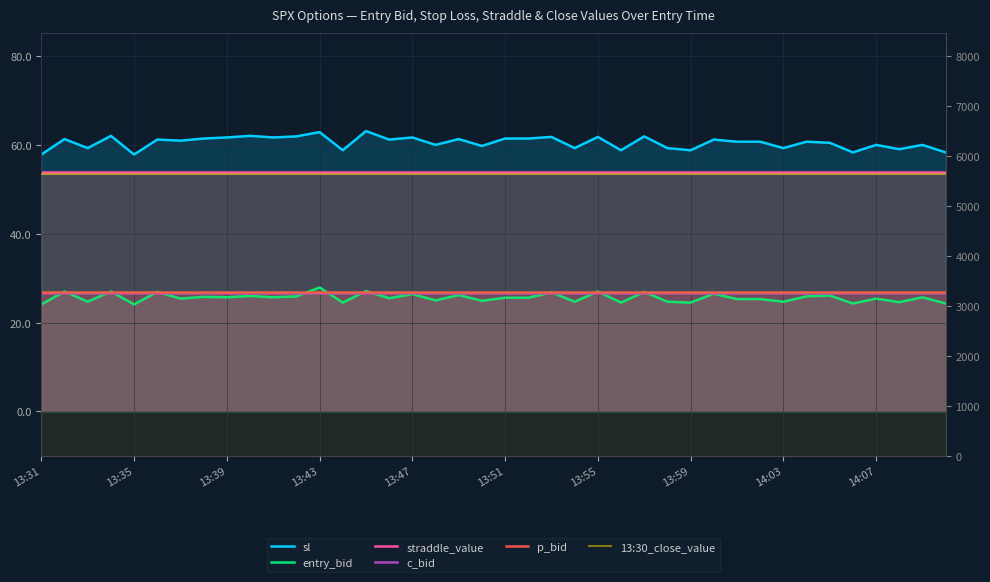

At which label is sl closest to 60?

17